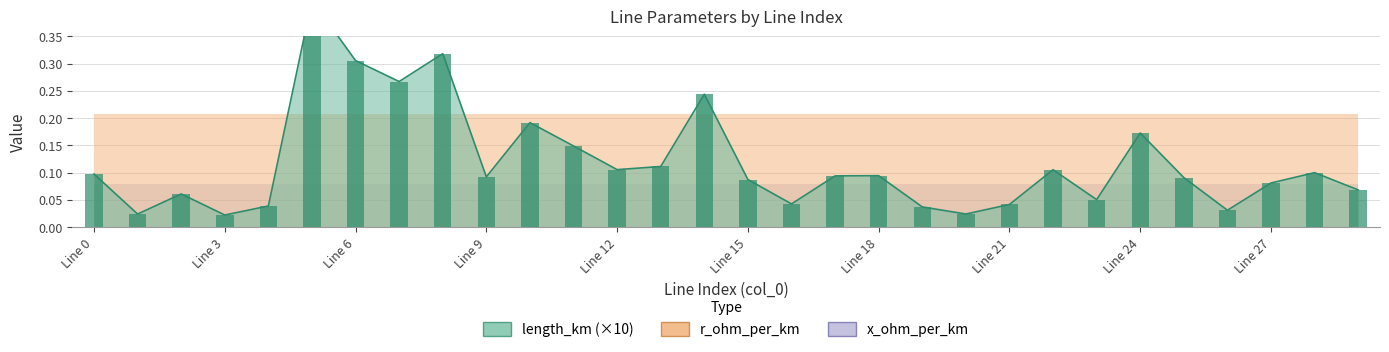

Between 0 and 28, which series saw the biggest shift?

length_km